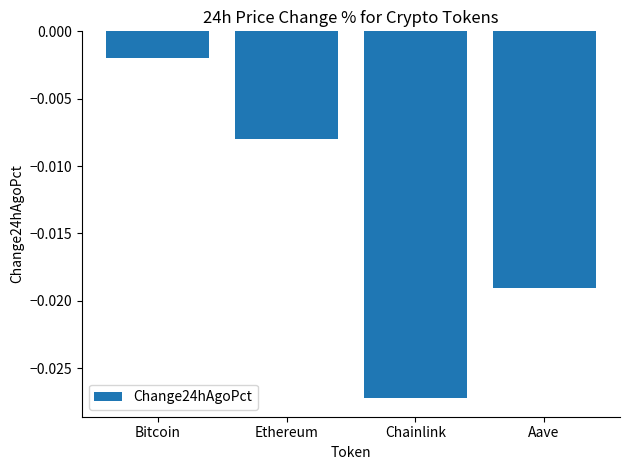

Rank the categories by value from highest to lowest.

Bitcoin, Ethereum, Aave, Chainlink